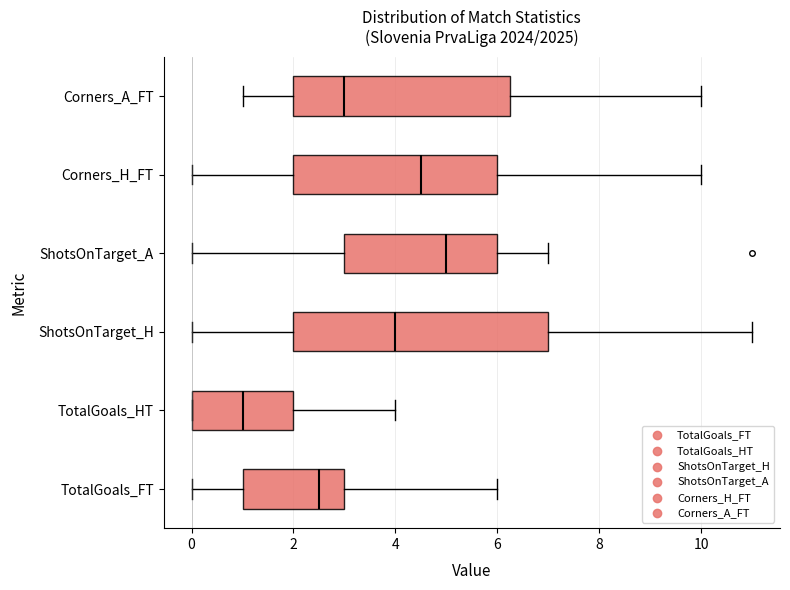

Which box's median line is the furthest to the left?

TotalGoals_HT